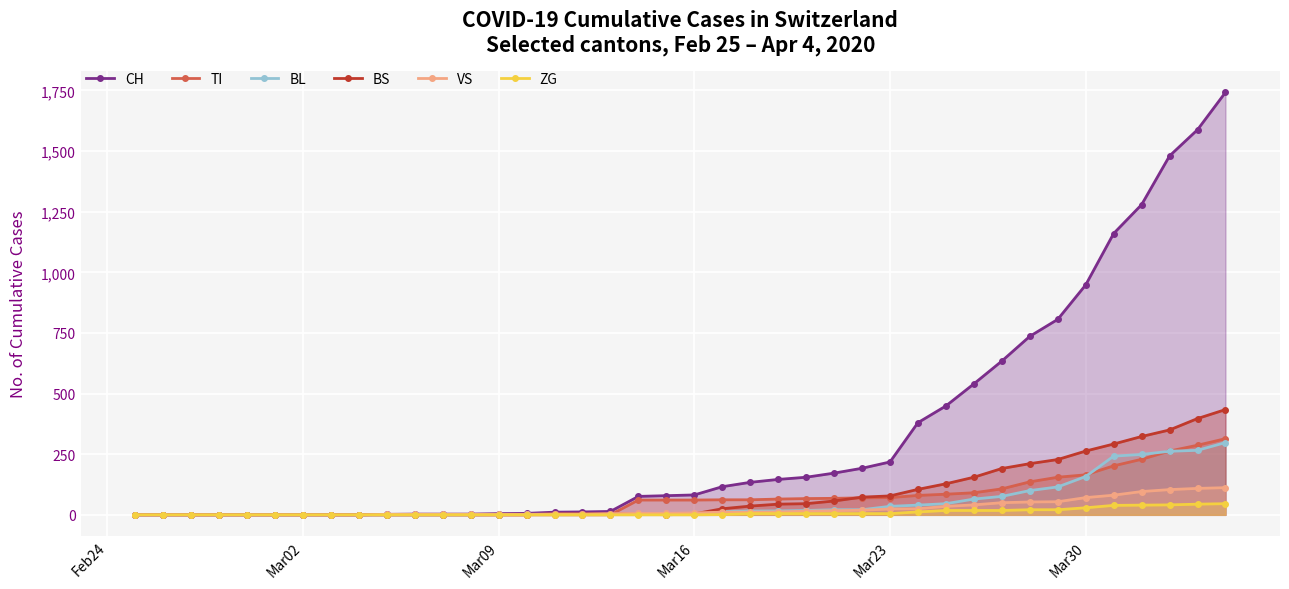

Which series has the widest spread of values?

CH